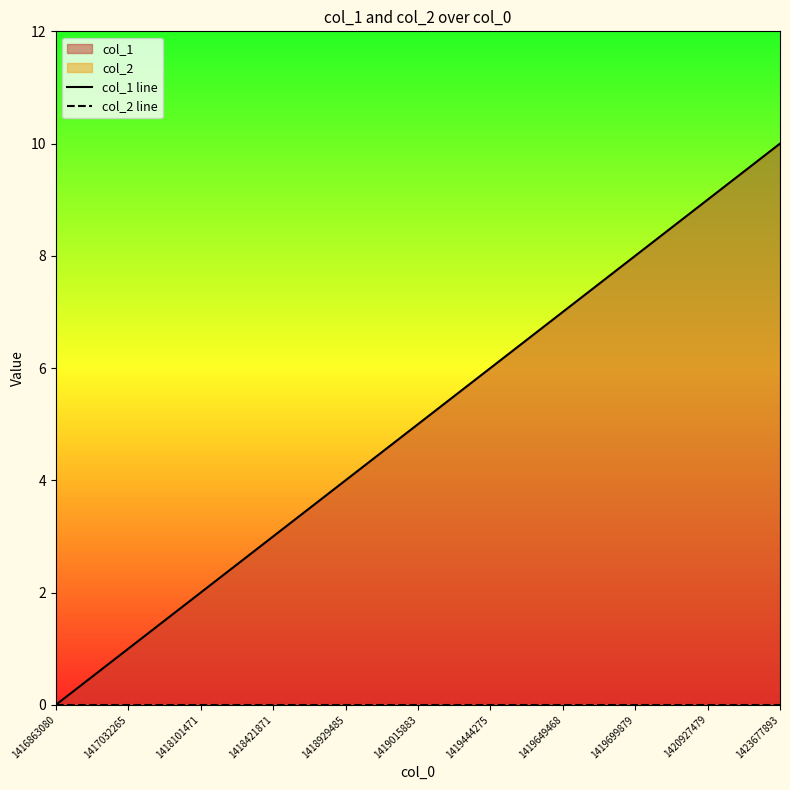

The value of col_2 line at 1416863080 is 0. True or false?

True